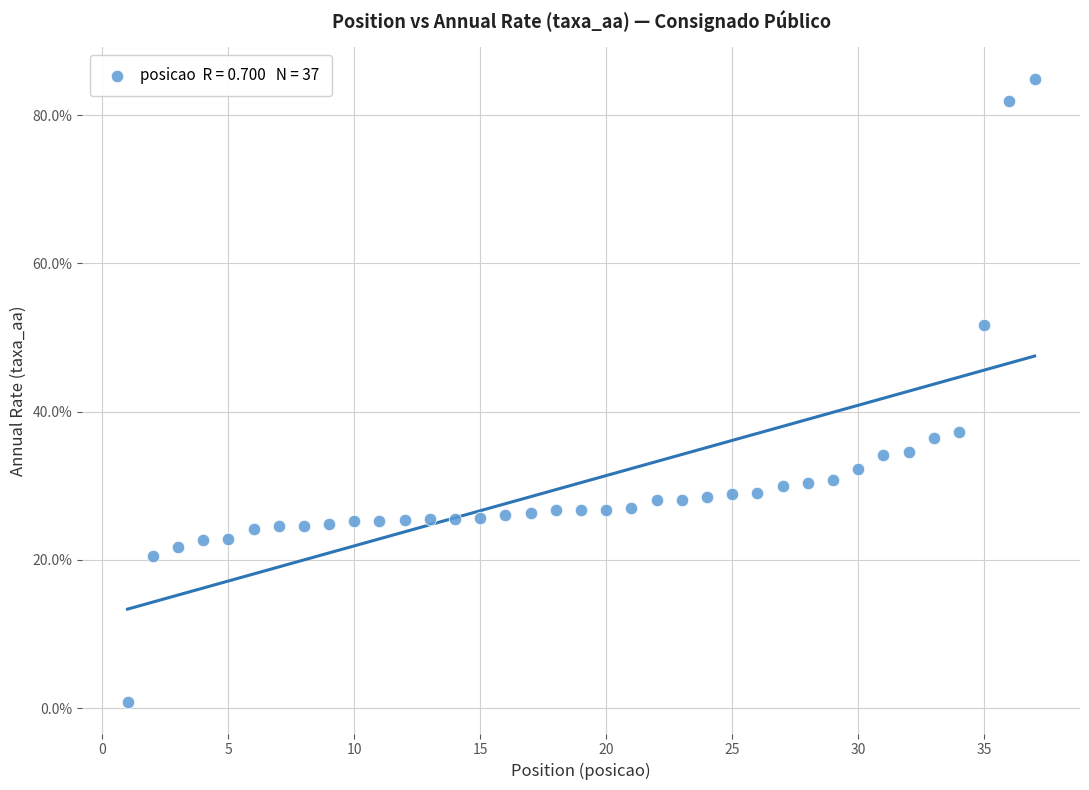

How many points are shown in the scatter plot?

37